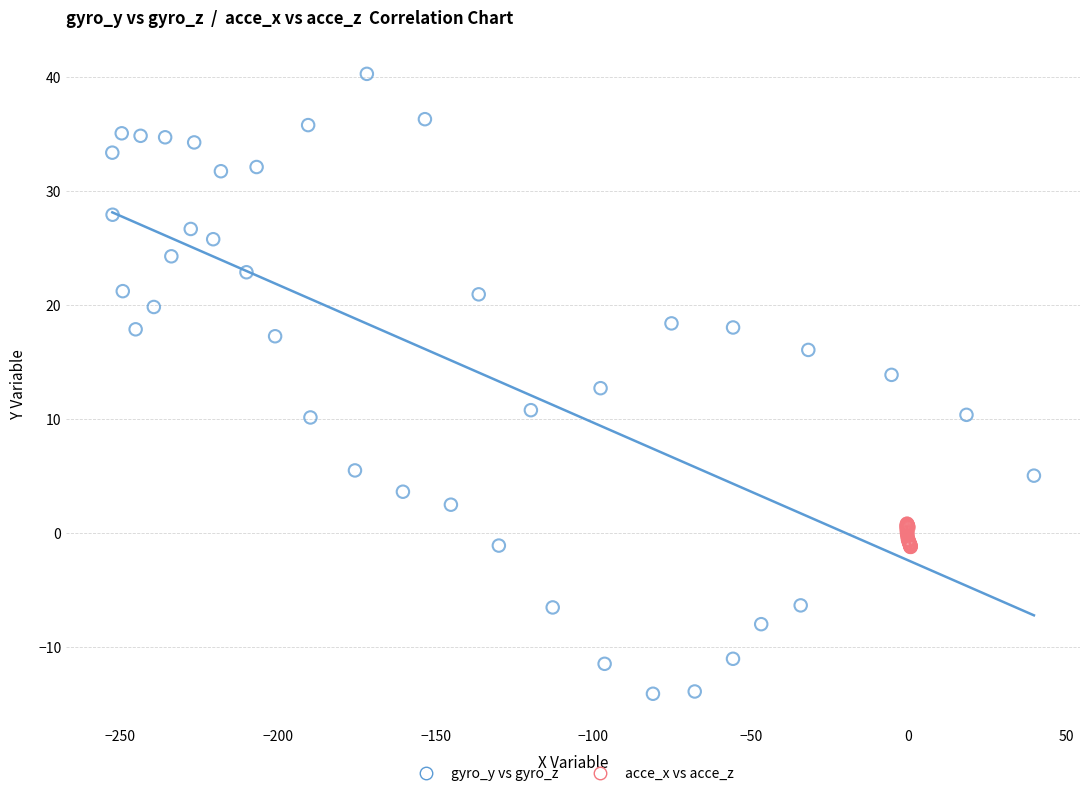

Which series has the largest Y range (max minus min)?

gyro_y vs gyro_z